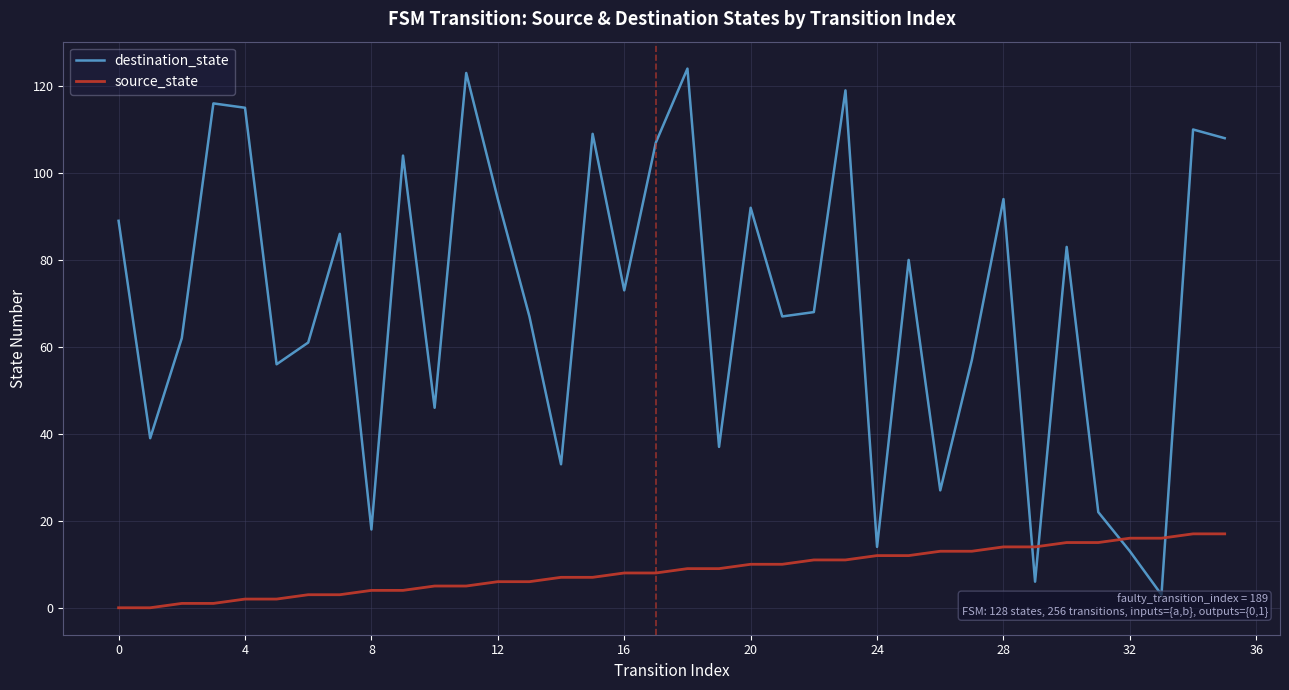

What is the highest value of the source_state series?

17